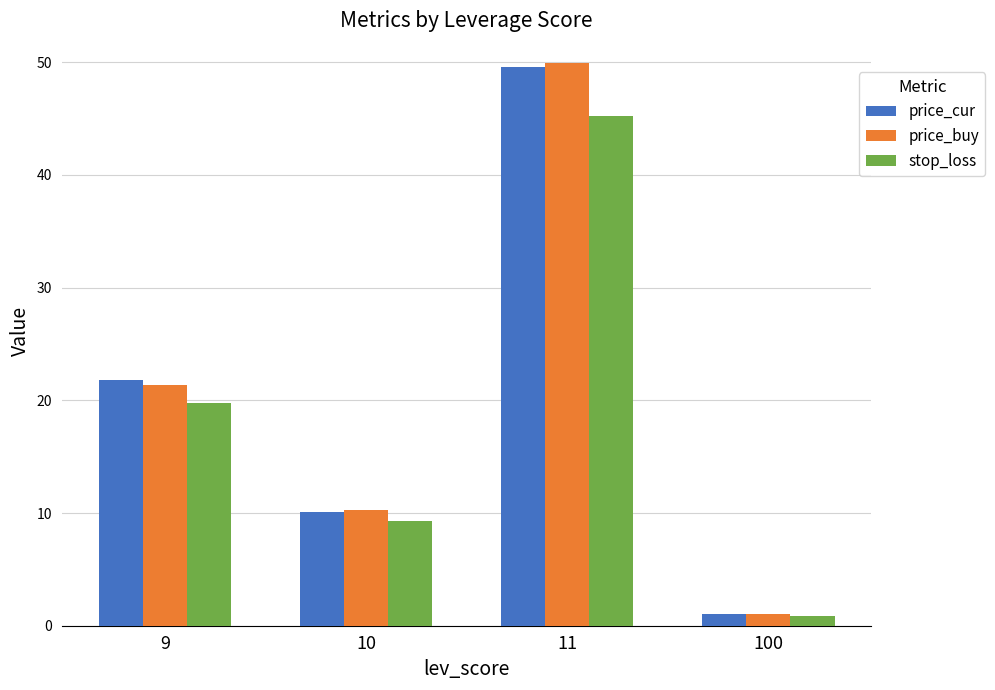

Which series changed the most between 10 and 100?

price_buy